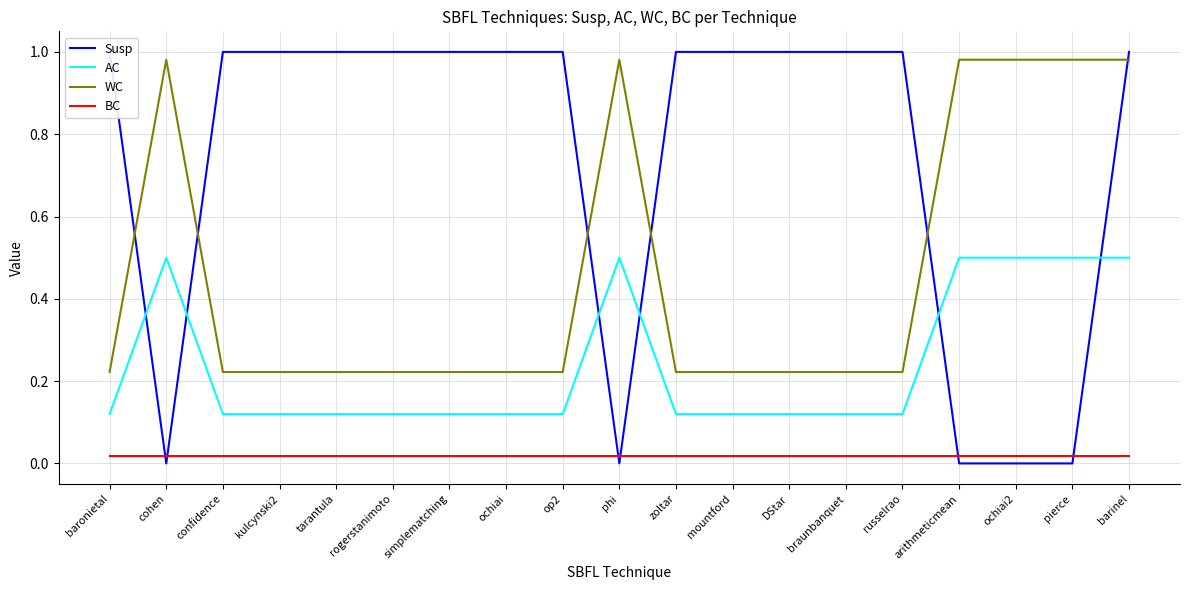

Is this an area chart (filled region under the line)?

No